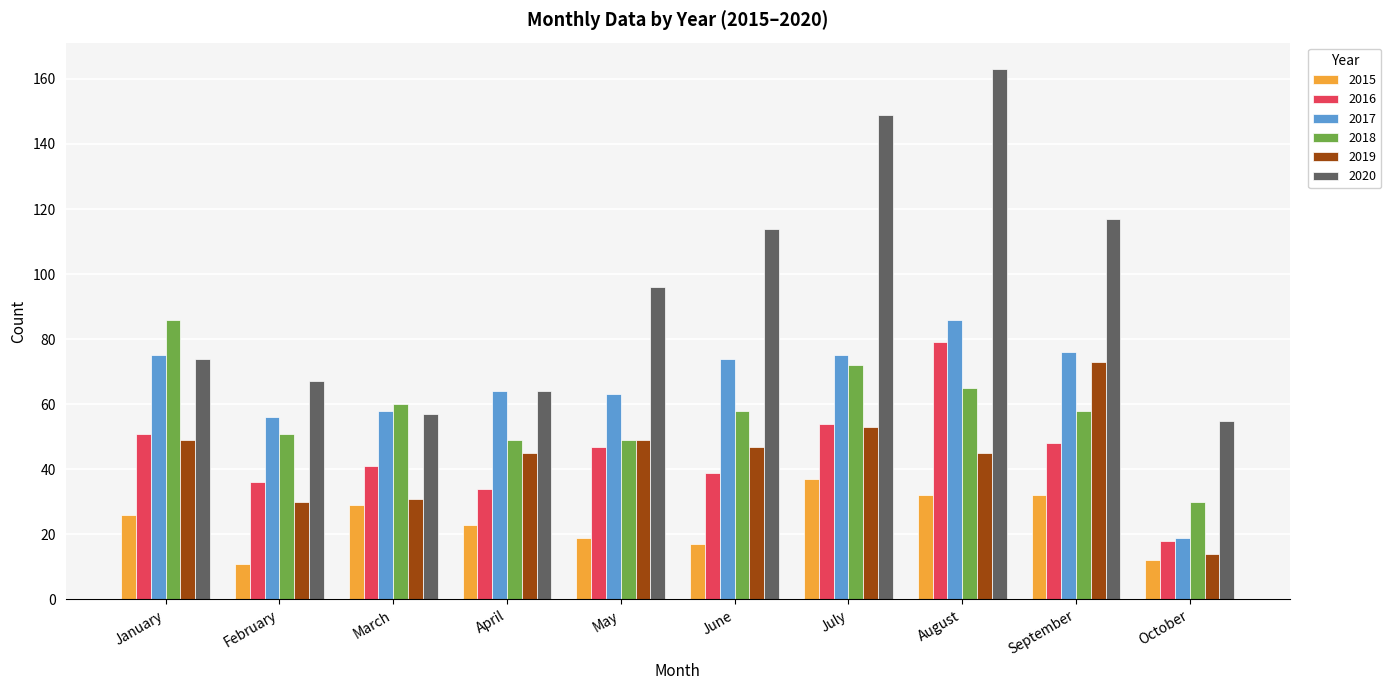

What is the difference between the 2017 values at June and October?

55